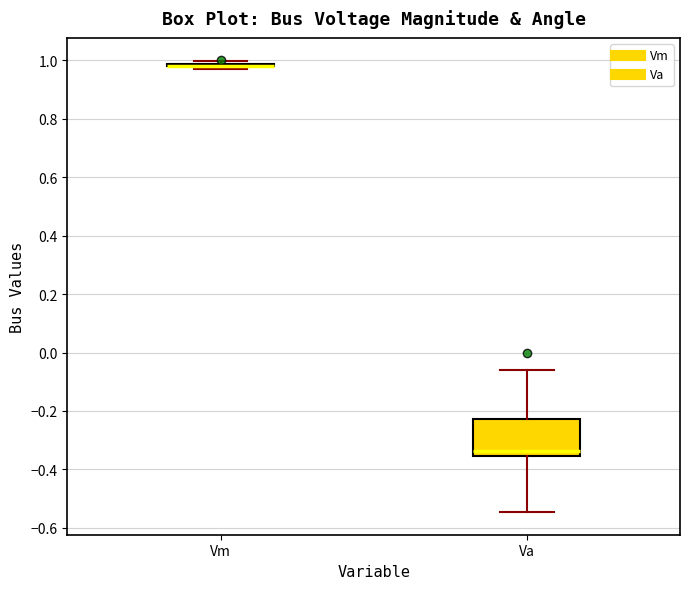

Reading left to right, transcribe this box plot: for each box, give where its median line is, the range the box spans, and where its two whiskers end, as read against the y-axis. The values are not printed on the chart, so give them approximately, as read against the axis.

Vm: box collapsed to a line at 0.98, whiskers 0.98 to 1.00
Va: median -0.34, box -0.36 to -0.22, whiskers -0.54 to -0.06